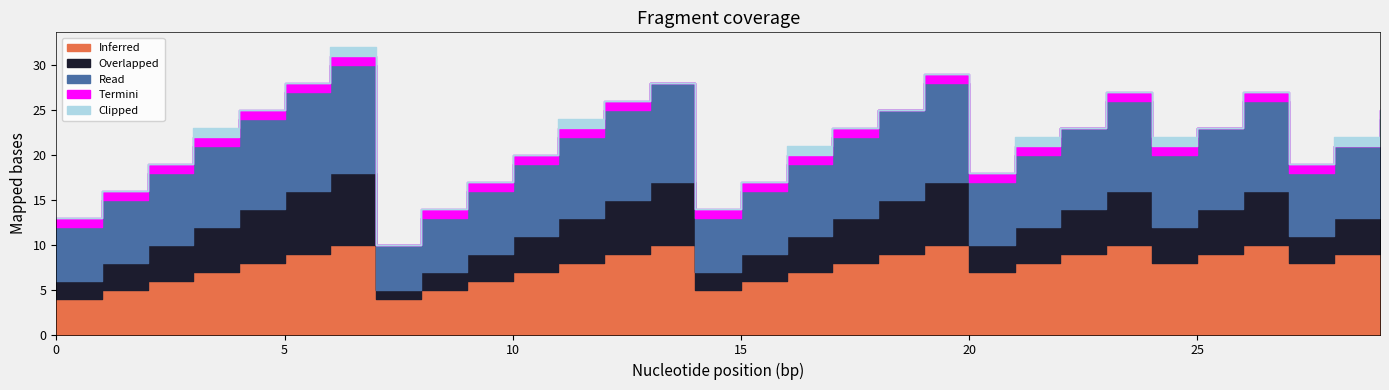

In Inferred, how many points are lower than both neighbors (excluding endpoints)?

5